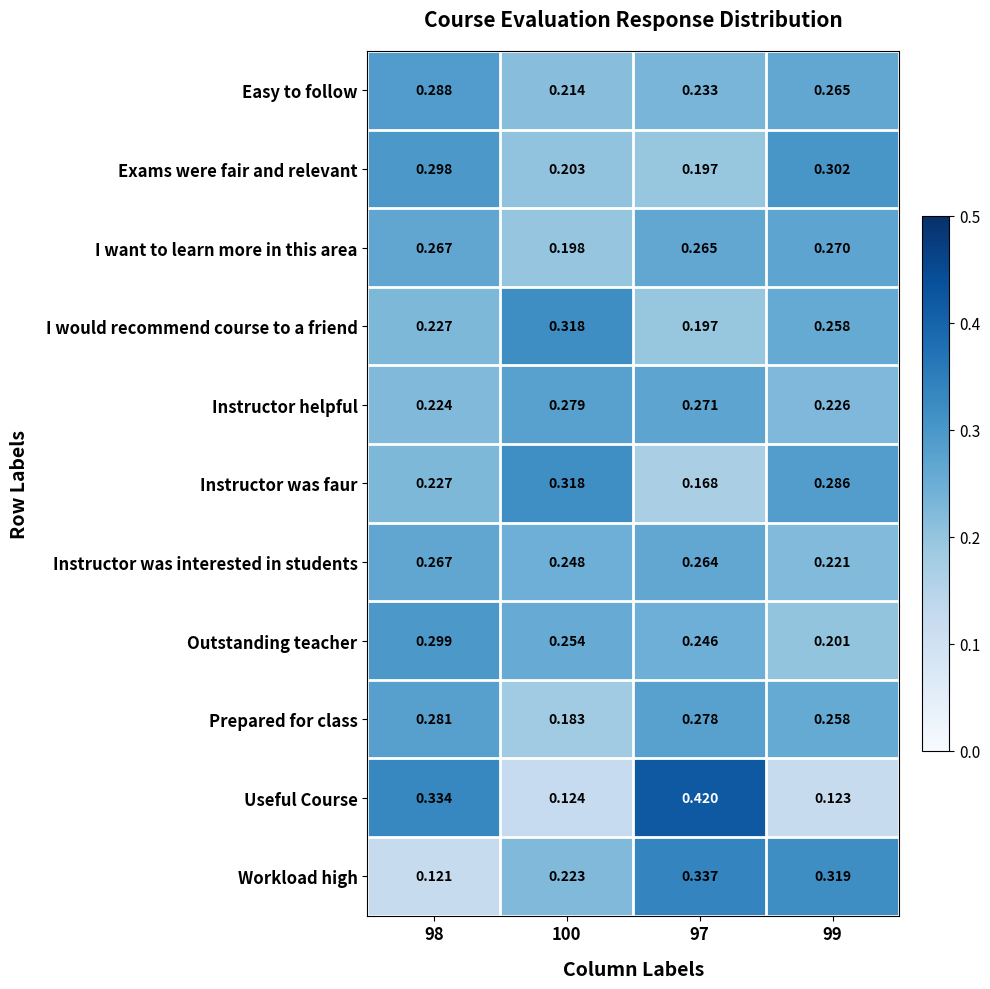

Is the value of I want to learn more in this area at 100 greater than the value of Instructor was faur at 99?

No